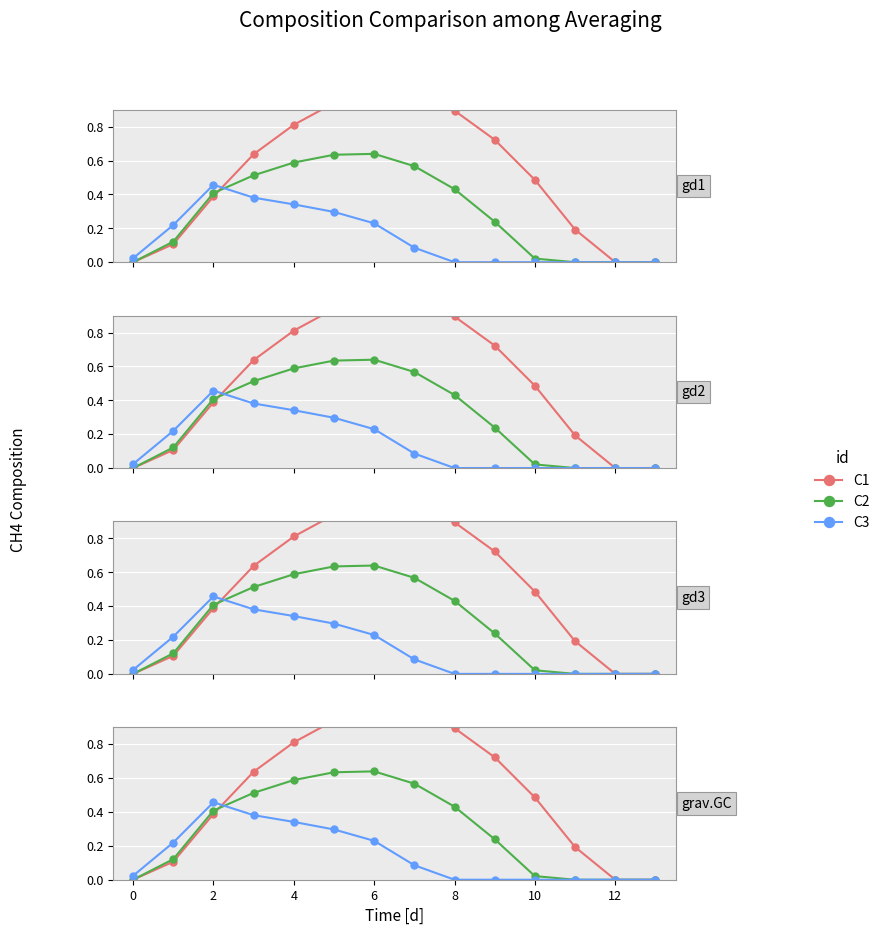

Is the value of C2 at 13 greater than the value of C1 at 10?

No